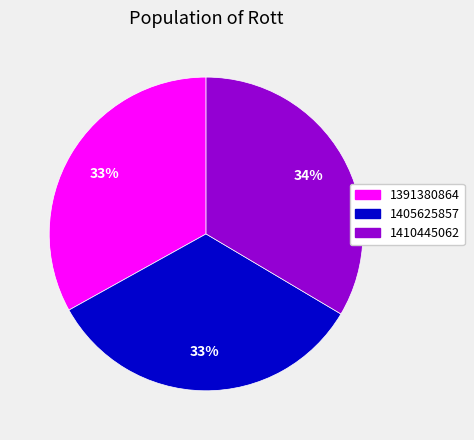

Is the sum of 1405625857 and 1391380864 greater than half?

Yes